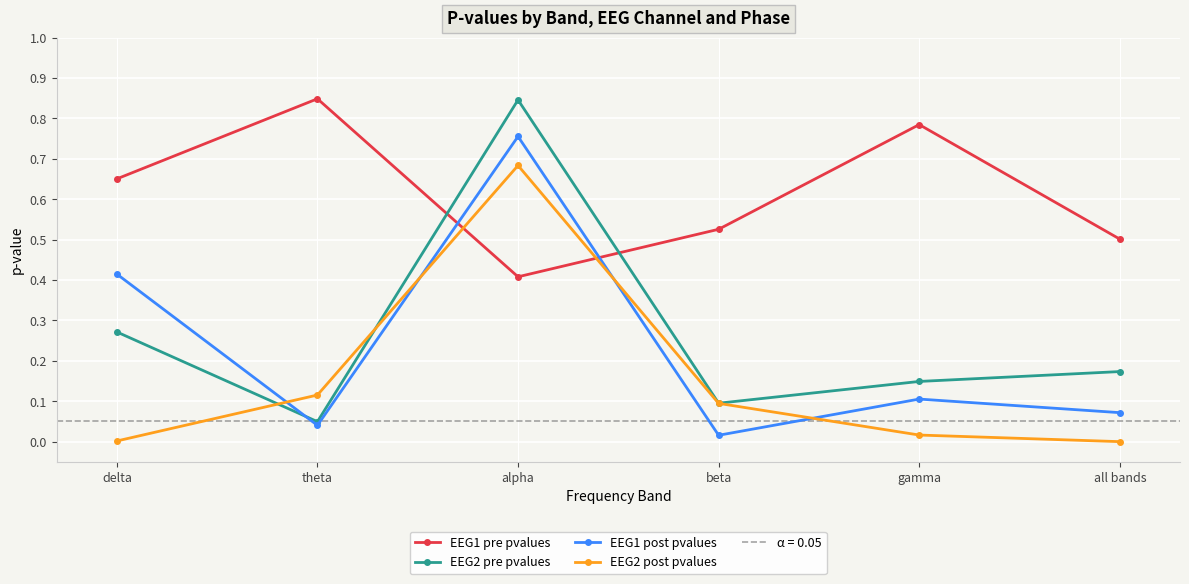

In EEG1 pre pvalues, how many points are higher than both neighbors (excluding endpoints)?

2